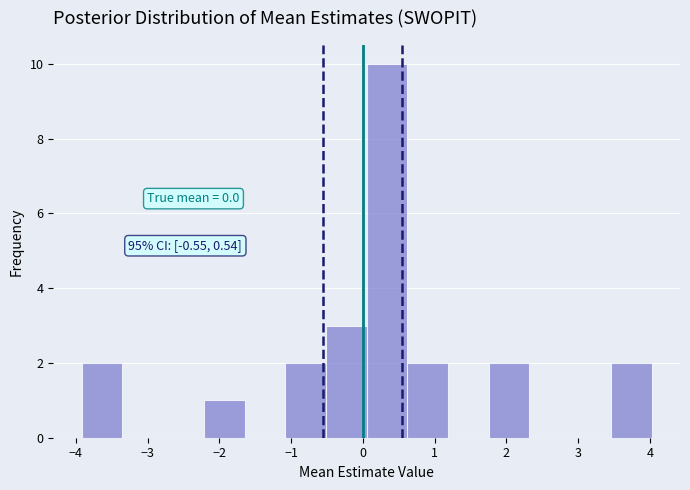

Which range on the x-axis has the tallest bar?

0.1 to 0.6